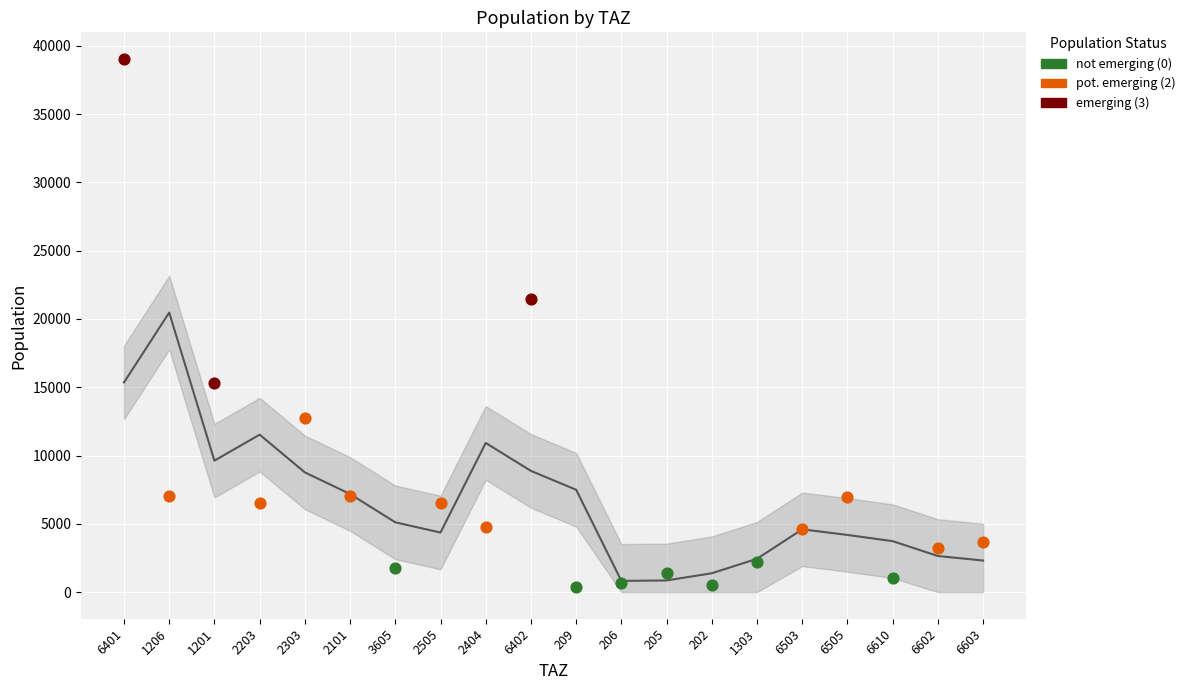

Between 1303 and 6610, which is larger?

1303